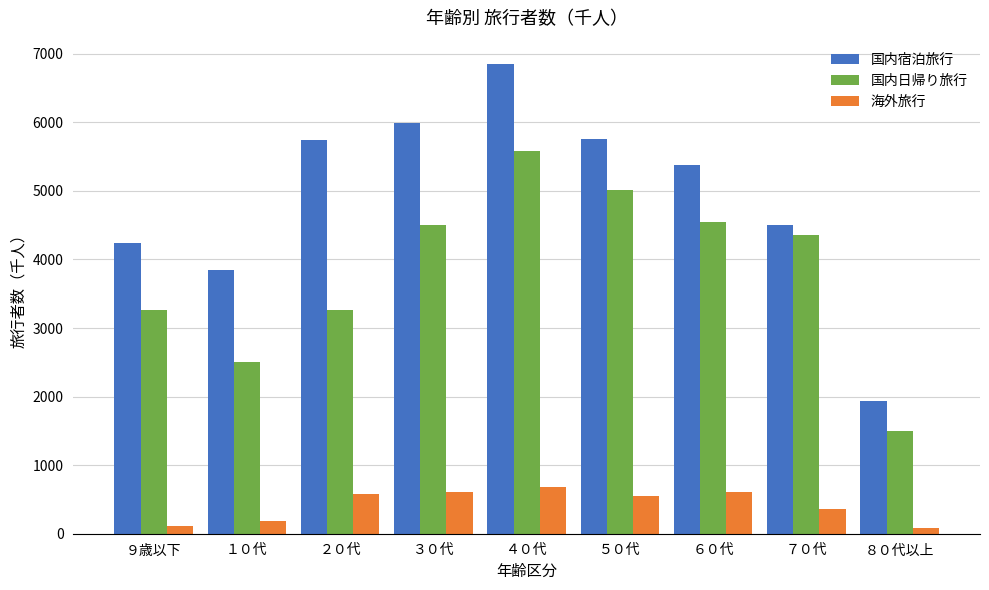

What is the difference between the maximum and minimum values in the 国内宿泊旅行 series?

4915.8